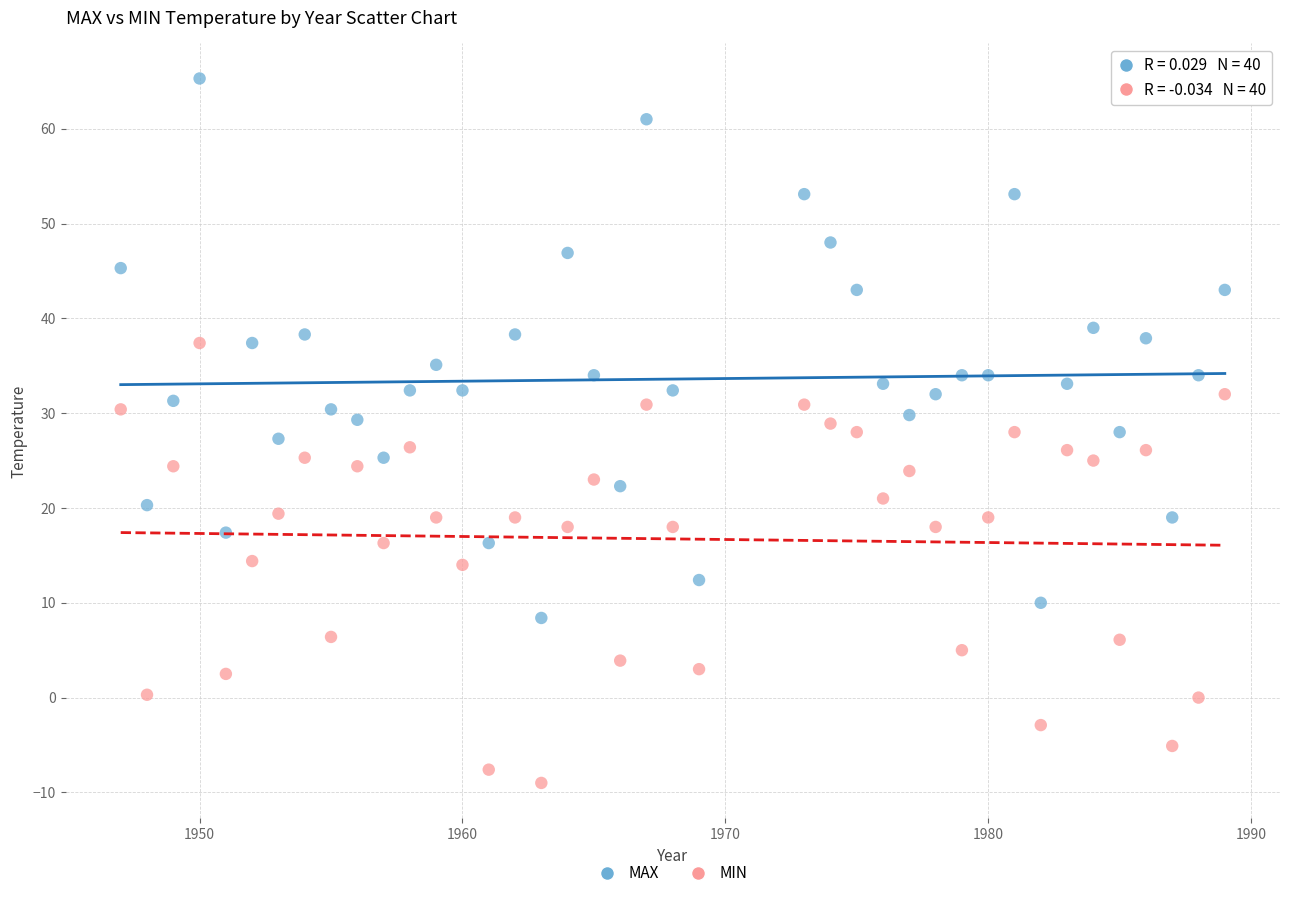

Across all data points, what is the range of X values (max minus min)?

42.0